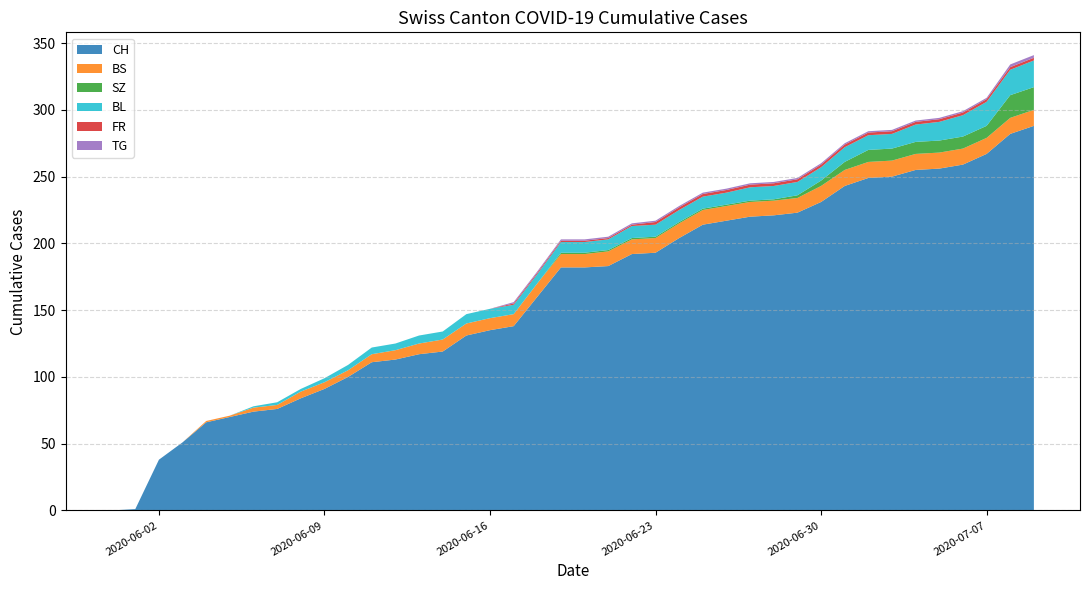

Reading right to left, transcribe all the data shown in this chart.

CH: 288	282	267	259	256	255	250	249	243	231	223	221	220	217	214	204	193	192	183	182	182	160	138	135	131	119	117	113	111	100	91	84	76	74	70	66	51	38	1	0
BS: 12	12	12	12	12	12	12	12	12	12	11	11	11	11	11	11	11	11	11	10	10	10	9	9	9	9	8	7	6	5	5	5	3	3	1	1	0	0	0	0
SZ: 17	17	9	9	9	9	9	9	6	4	2	1	1	1	1	1	1	1	1	1	1	0	0	0	0	0	0	0	0	0	0	0	0	0	0	0	0	0	0	0
FR: 2	2	2	2	2	2	2	2	2	2	2	2	2	2	2	2	2	1	1	1	1	1	1	0	0	0	0	0	0	0	0	0	0	0	0	0	0	0	0	0
TG: 2	2	1	1	1	1	1	1	1	1	1	1	1	1	1	1	1	1	1	1	1	1	1	0	0	0	0	0	0	0	0	0	0	0	0	0	0	0	0	0
BL: 20	19	18	16	14	13	11	11	11	10	10	10	10	9	9	9	9	9	8	8	8	7	7	7	7	6	6	5	5	4	3	2	2	1	0	0	0	0	0	0